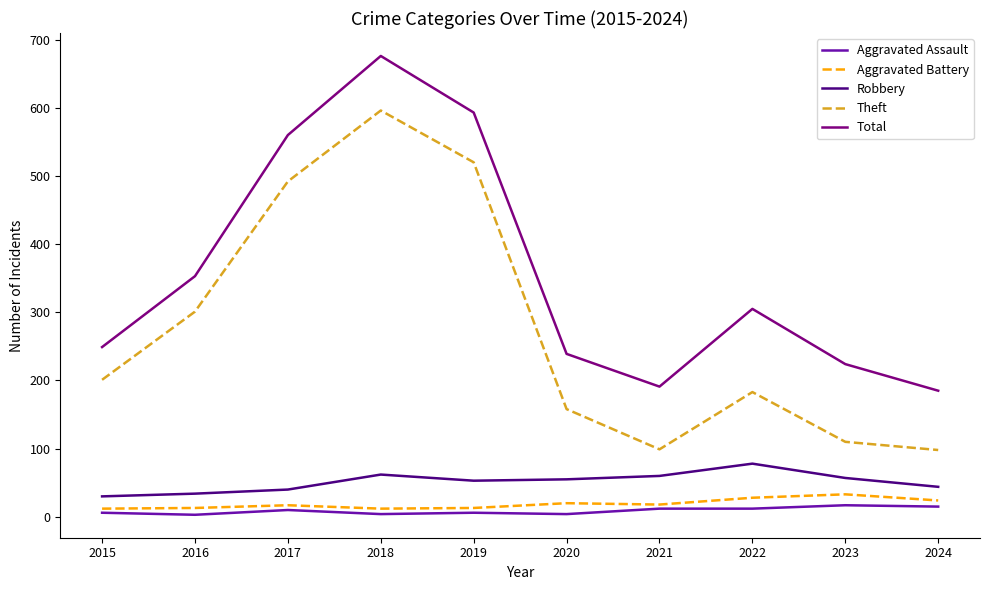

What is the greatest value displayed?

676